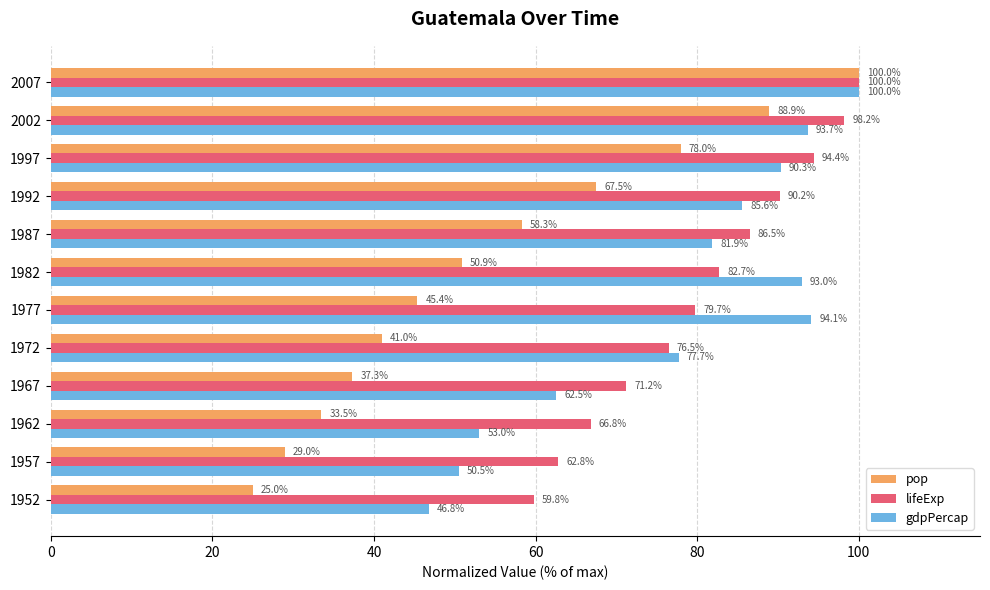

What is the total value across all series at 1987?

226.7